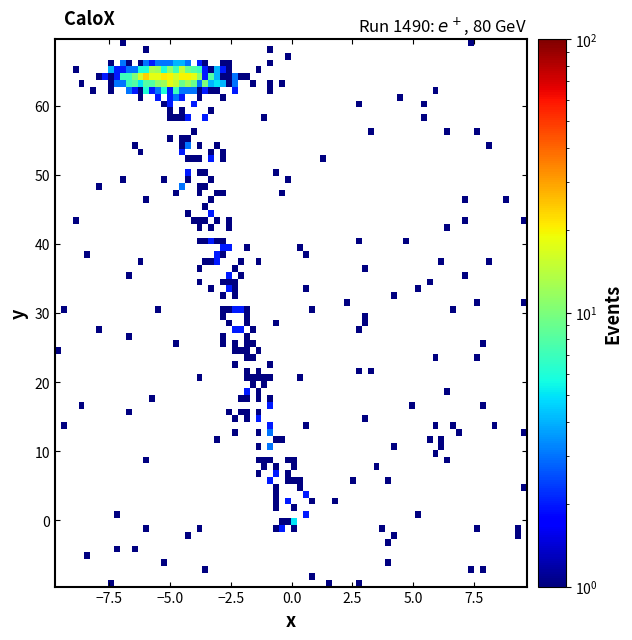

What is the range of Y values (max minus min)?

79.2